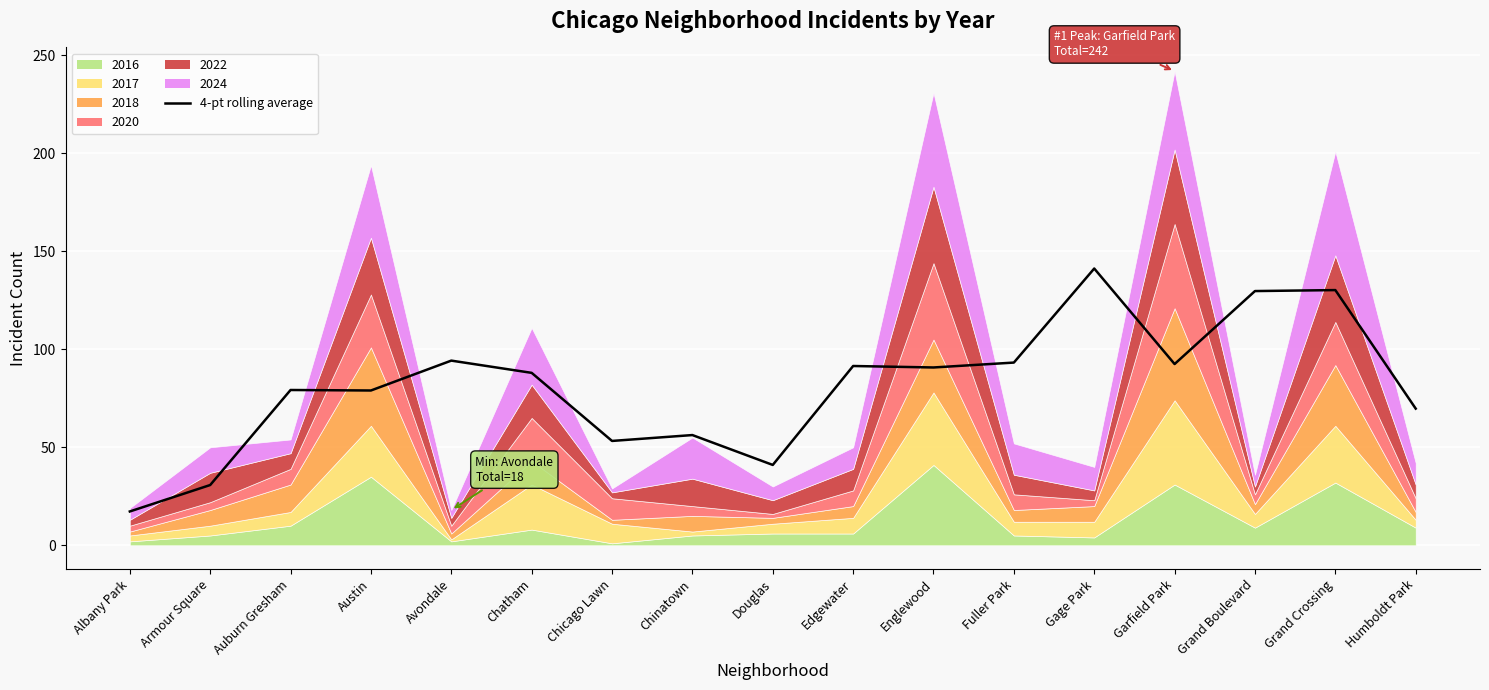

The chart shows a value of 137.9 at Auburn Gresham. True or false?

False